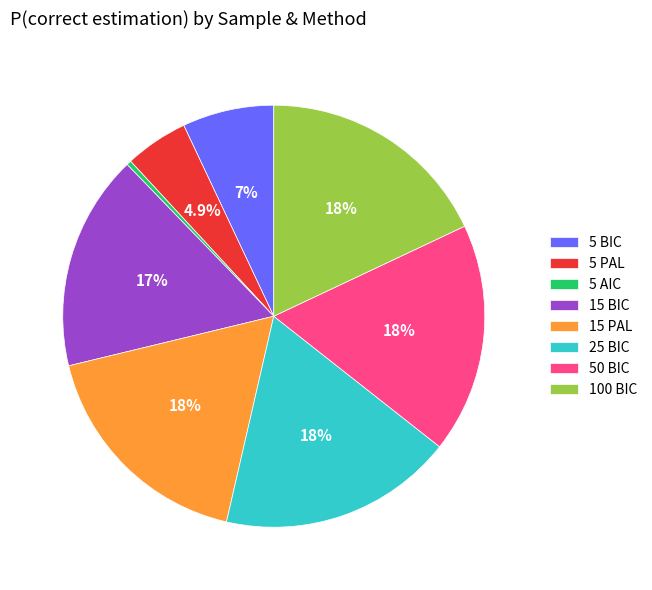

Is it true that 15 PAL is 27% of the pie?

False